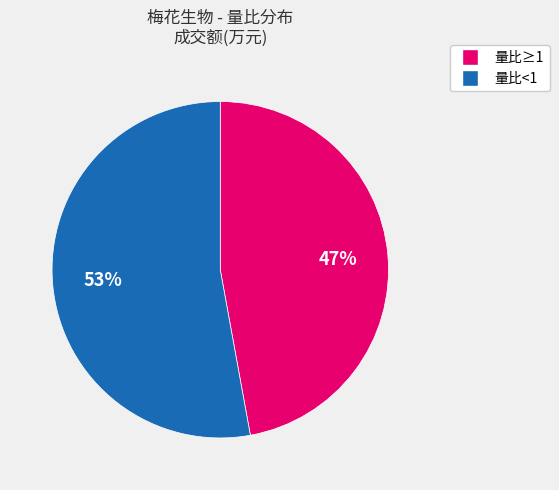

Which has a higher value, 量比<1 or 量比≥1?

量比<1